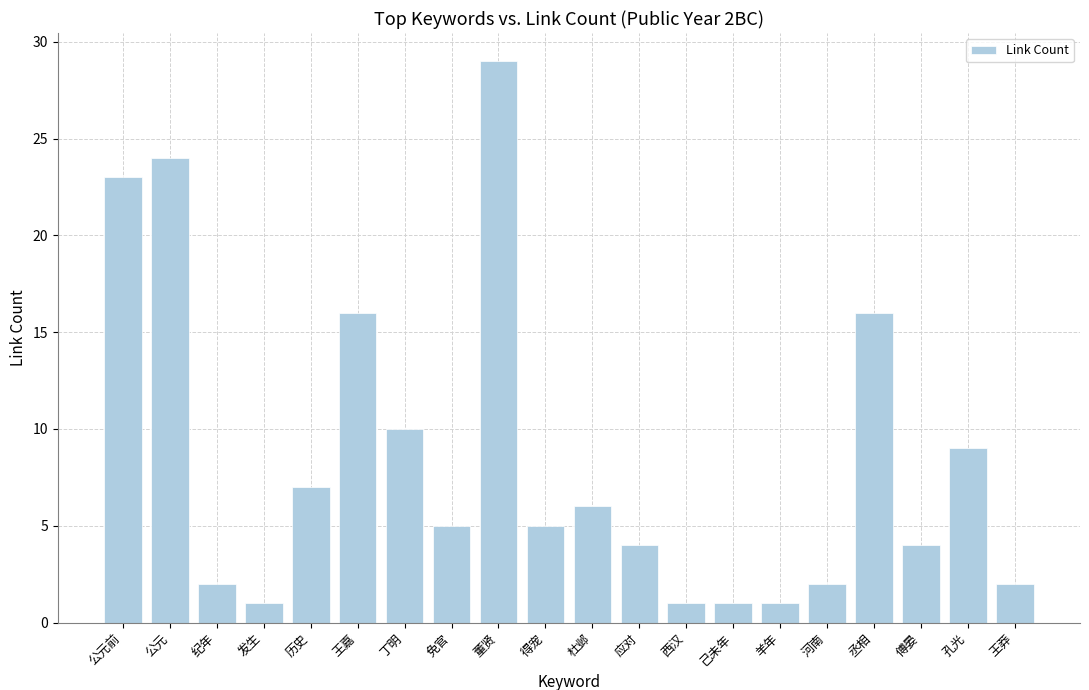

What is the average value?

8